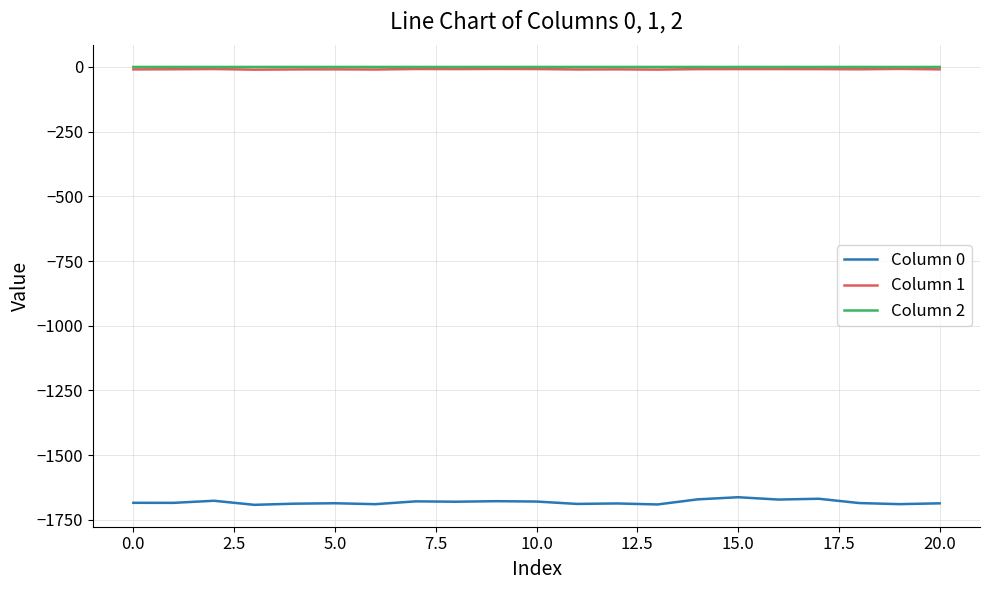

True or false: Column 0 and Column 2 intersect in this chart.

False